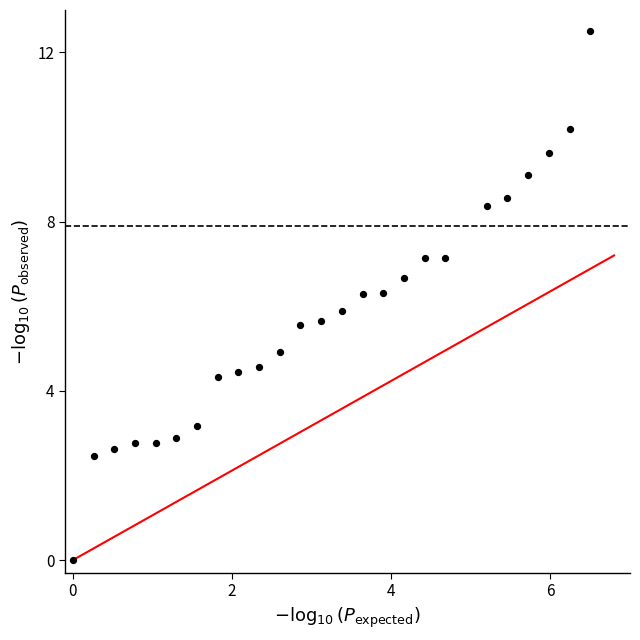

What is the range of X values (max minus min)?

6.5